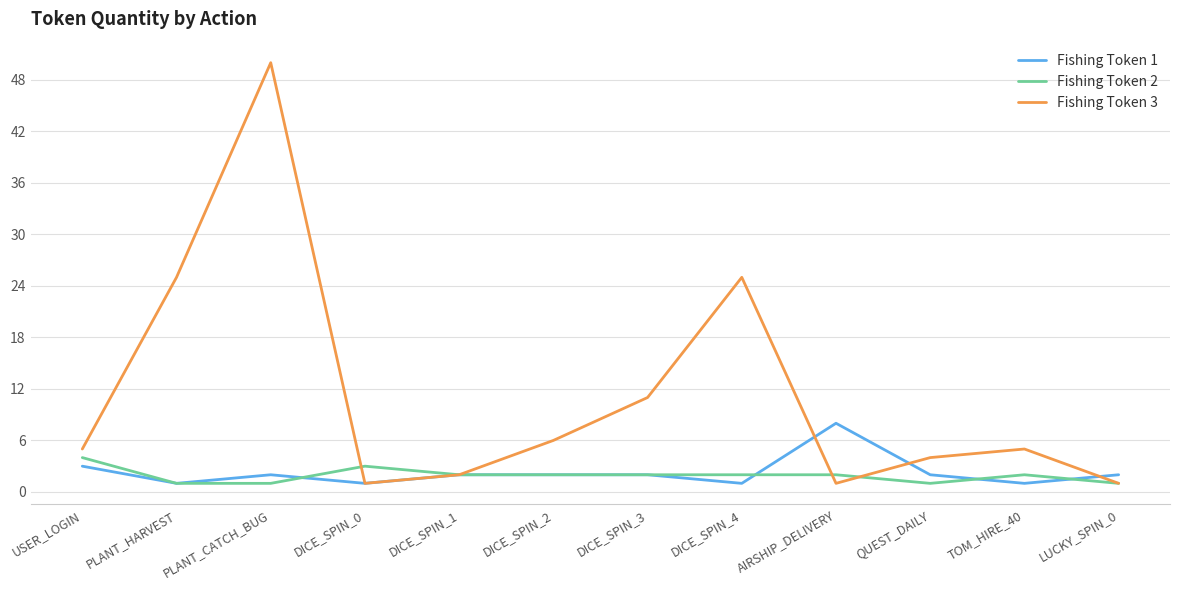

At which category is the sum across all series the highest?

PLANT_CATCH_BUG